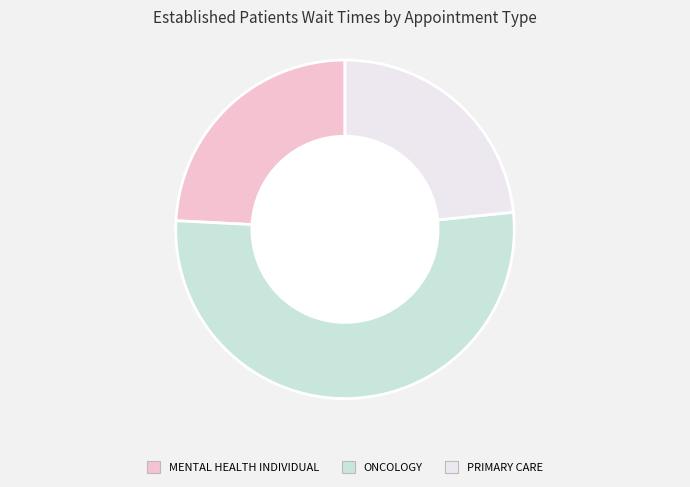

Is there any slice that represents more than half of the pie?

Yes